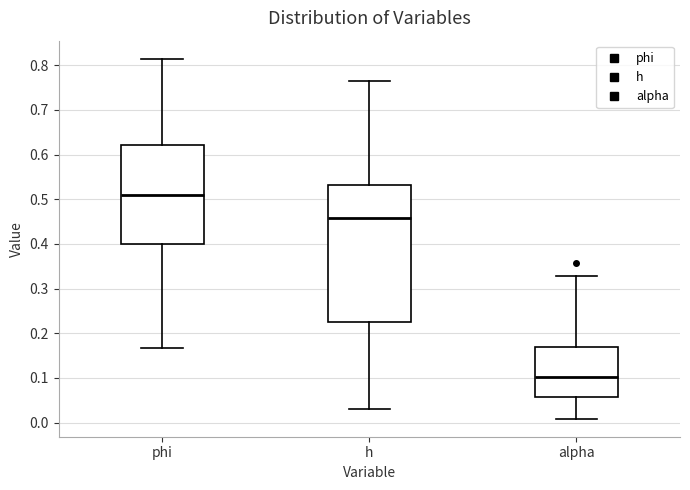

Which box has the highest median line?

phi